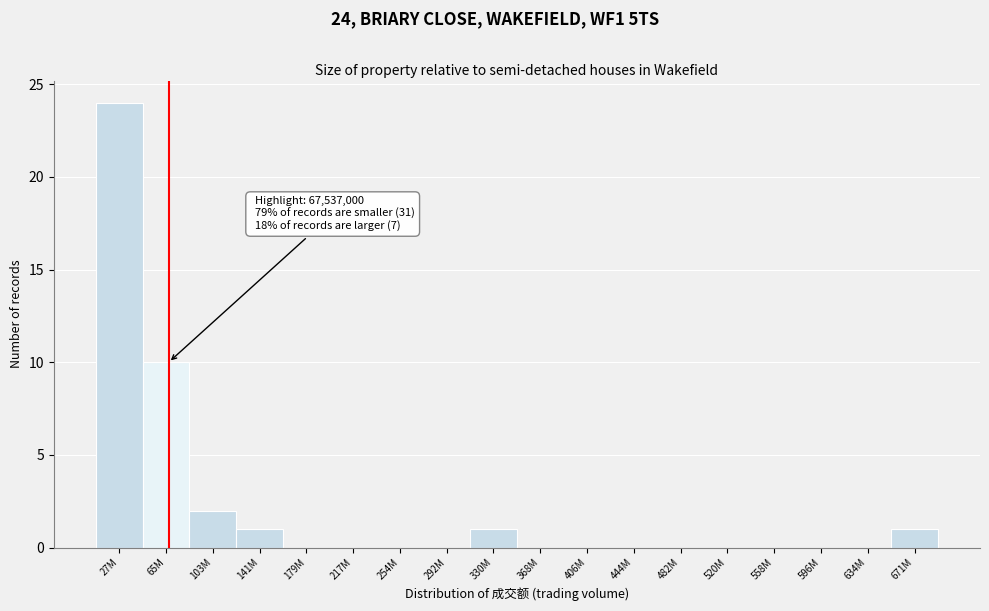

Reading right to left, extract all data points from this chart.

671M=1	634M=0	596M=0	558M=0	520M=0	482M=0	444M=0	406M=0	368M=0	330M=1	292M=0	254M=0	217M=0	179M=0	141M=1	103M=2	65M=10	27M=24